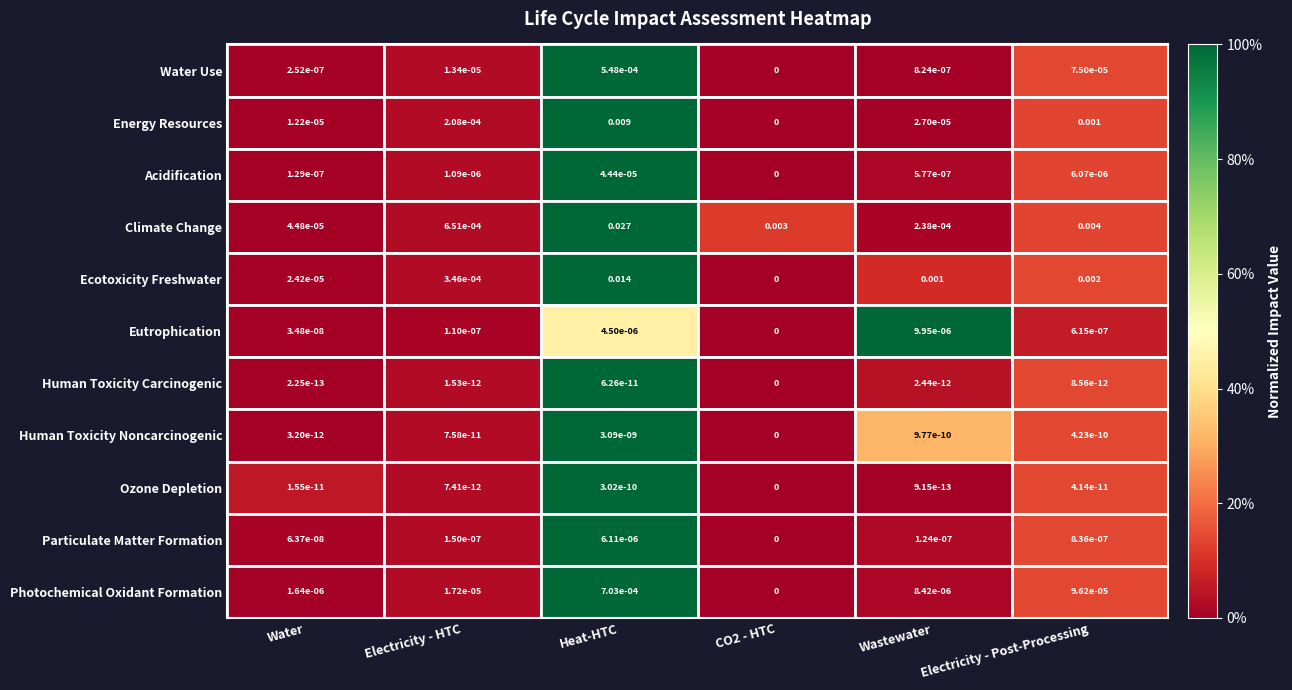

At which category does the chart reach its peak across all series?

Heat-HTC